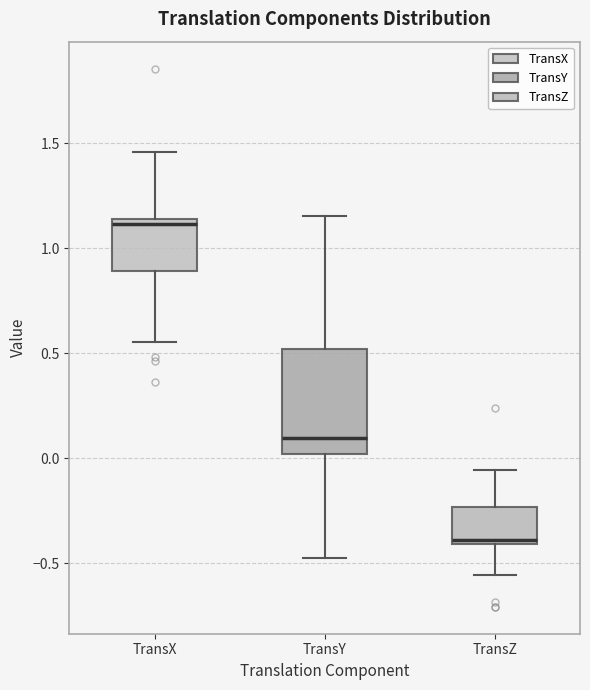

Which box's median line is the lowest?

TransZ